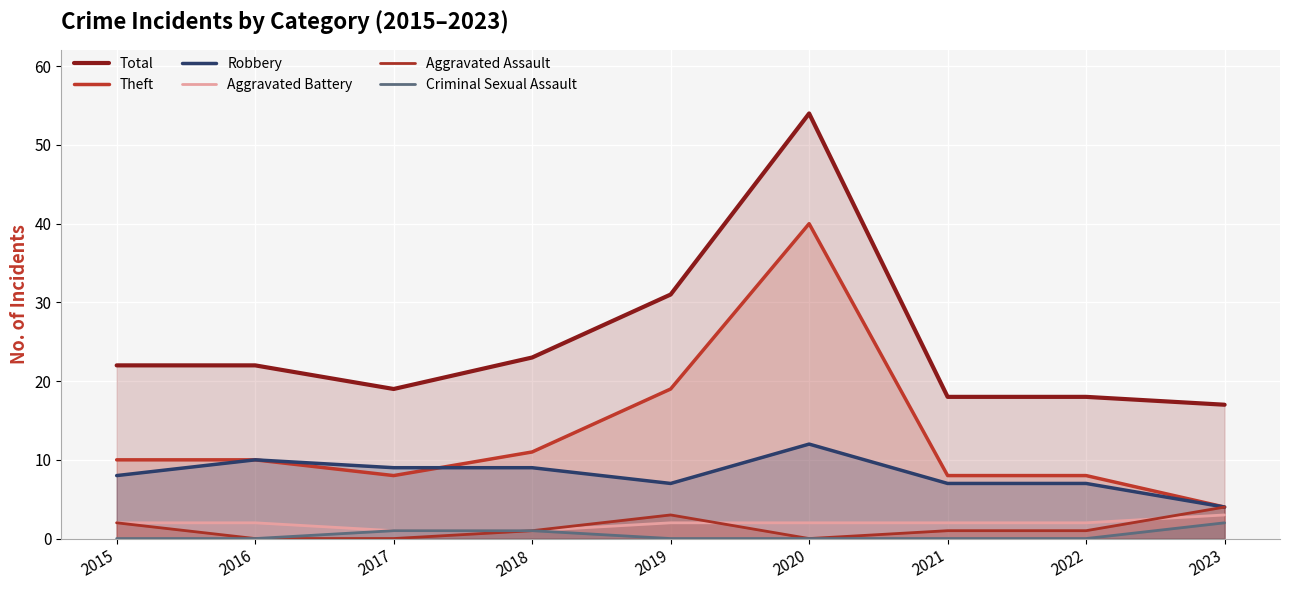

Reading left to right, what are all the values shown in this chart?

Total: 2015=22	2016=22	2017=19	2018=23	2019=31	2020=54	2021=18	2022=18	2023=17
Theft: 2015=10	2016=10	2017=8	2018=11	2019=19	2020=40	2021=8	2022=8	2023=4
Robbery: 2015=8	2016=10	2017=9	2018=9	2019=7	2020=12	2021=7	2022=7	2023=4
Aggravated Battery: 2015=2	2016=2	2017=1	2018=1	2019=2	2020=2	2021=2	2022=2	2023=3
Aggravated Assault: 2015=2	2016=0	2017=0	2018=1	2019=3	2020=0	2021=1	2022=1	2023=4
Criminal Sexual Assault: 2015=0	2016=0	2017=1	2018=1	2019=0	2020=0	2021=0	2022=0	2023=2